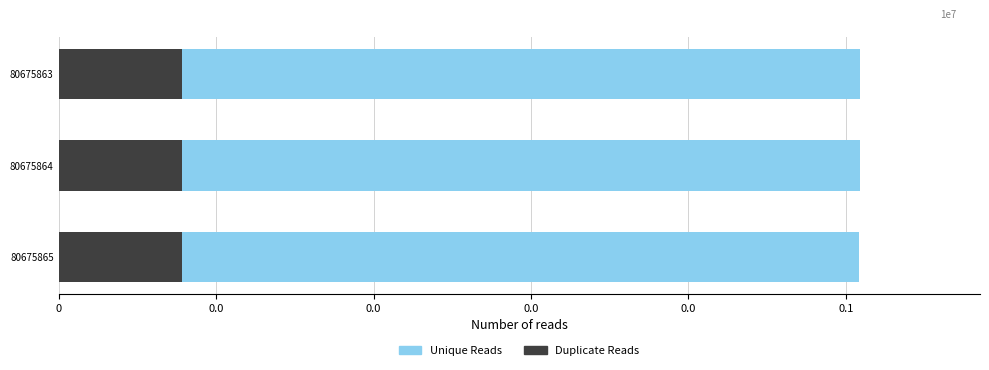

Rank the series by their maximum value, from highest to lowest.

Unique Reads, Duplicate Reads